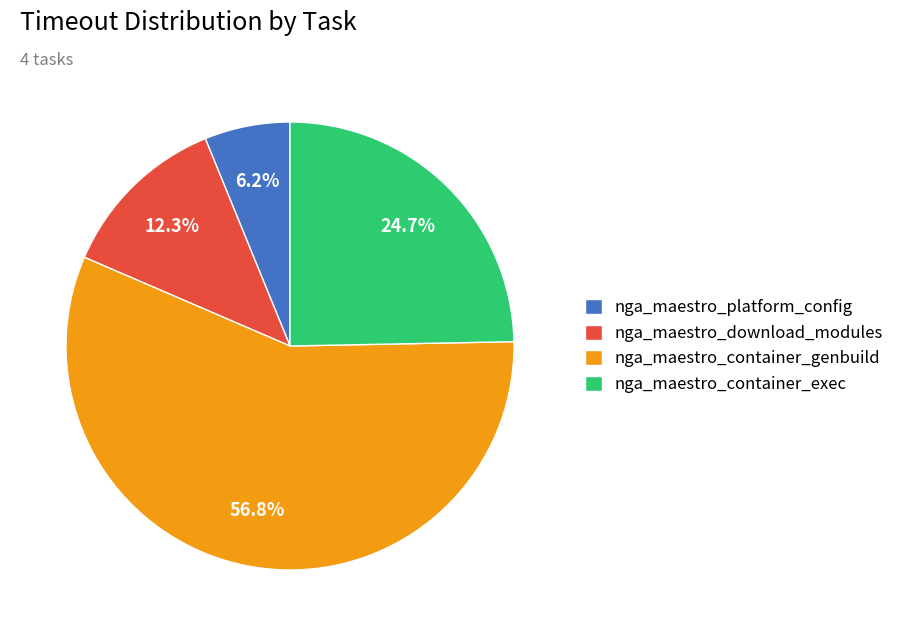

The nga_maestro_download_modules slice represents 12% of the pie. True or false?

True